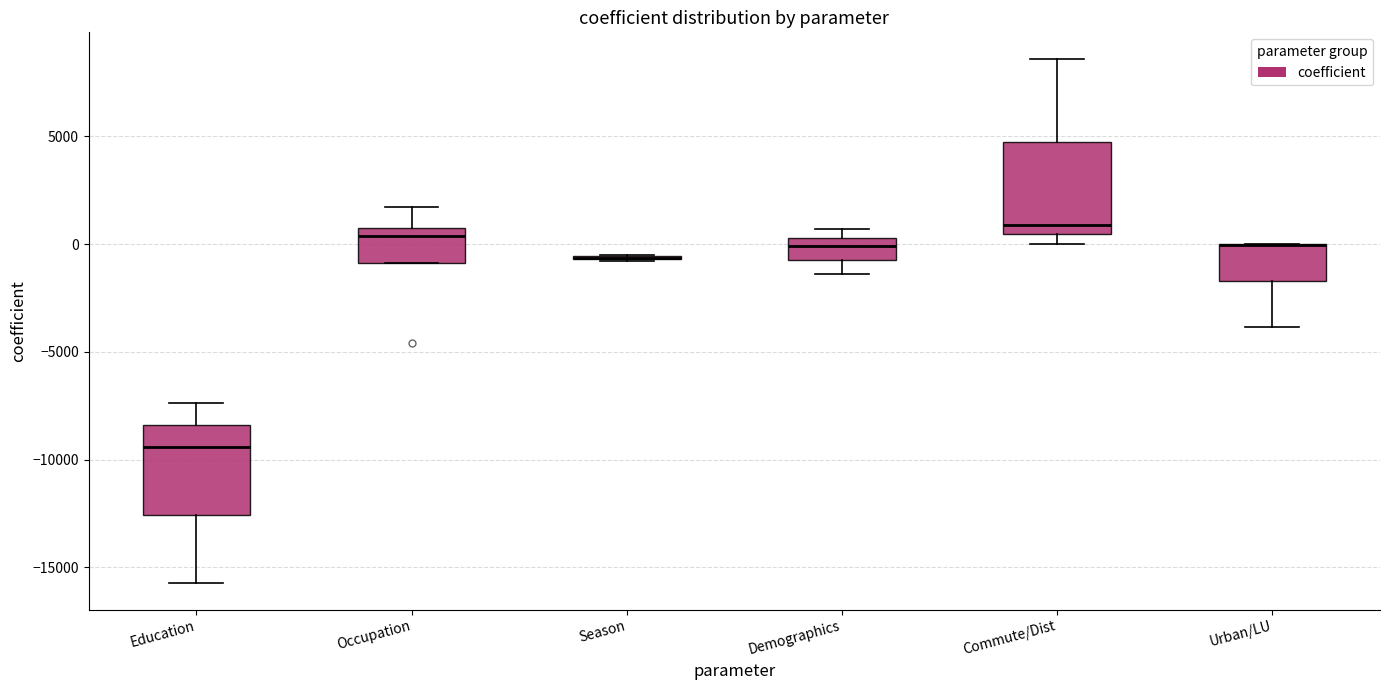

Reading left to right, read every box against the y-axis: the position of its median line, the range the box covers, and the ends of its whiskers. The values are not printed on the chart, so give them approximately, as read against the axis.

Education: median -9500, box -12500 to -8500, whiskers -15500 to -7500
Occupation: median 500 (just below the box's upper edge), box -1000 to 500, whiskers -1000 to 1500
Season: box collapsed to a line at -500, whiskers -1000 to -500
Demographics: median 0, box -500 to 500, whiskers -1500 to 500 (just above the box's upper edge)
Commute/Dist: median 1000, box 500 to 4500, whiskers 0 to 8500
Urban/LU: median 0 (drawn on the box's upper edge), box -1500 to 0, whiskers -4000 to 0